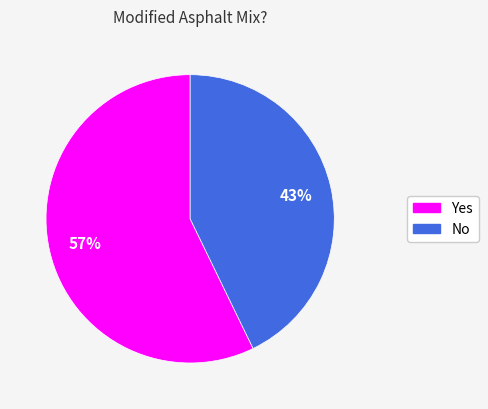

Rank the categories by value from lowest to highest.

No, Yes